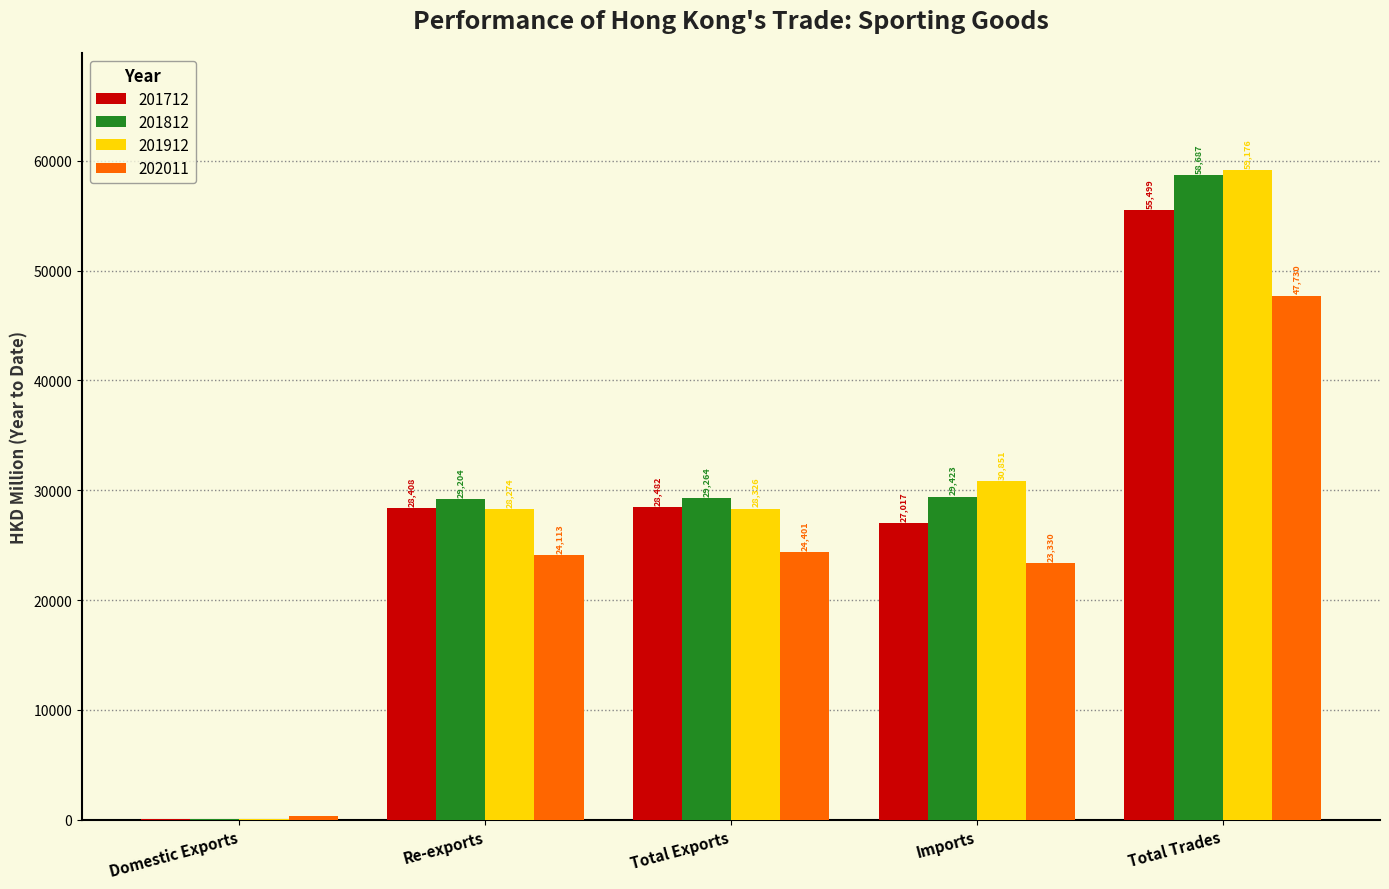

What is the sum of the 201812 values at Total Exports and Total Trades?

87951.0